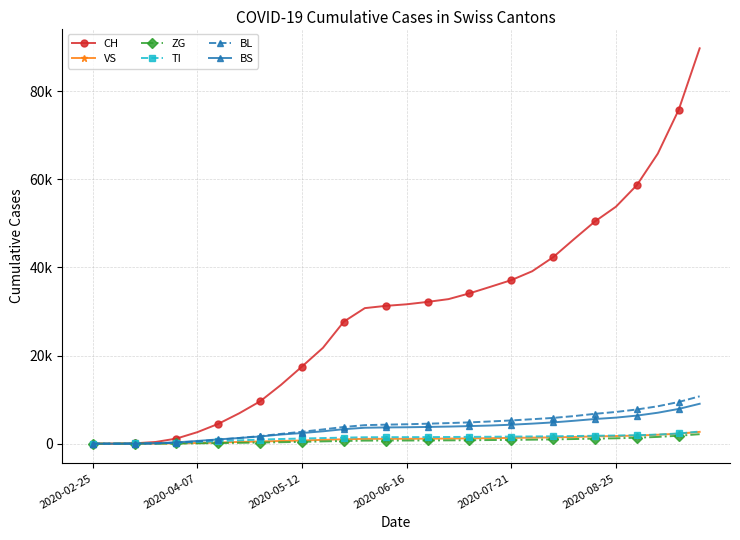

Which series has the largest range (max minus min)?

CH